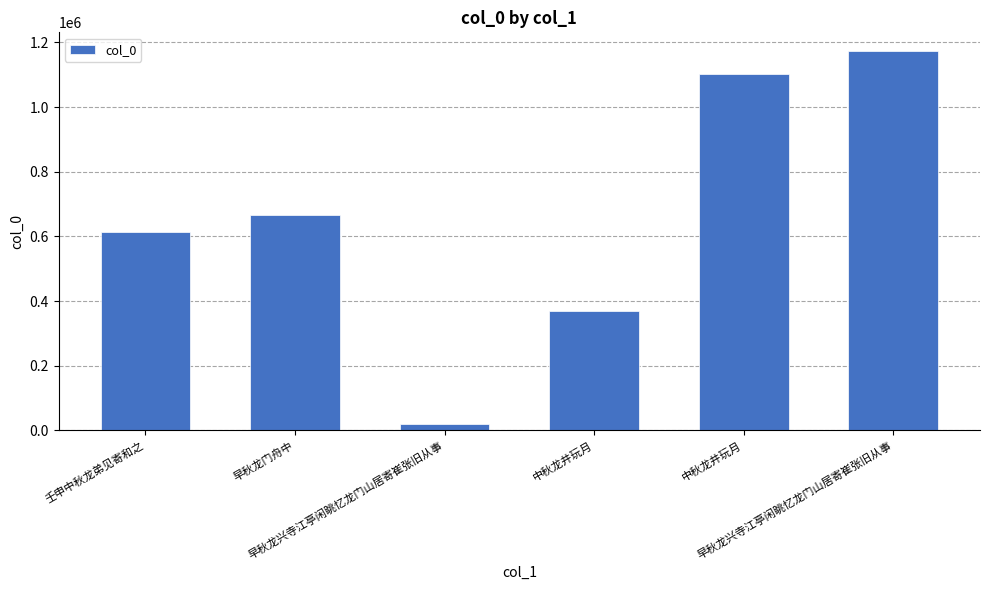

How many bars are there in total?

6